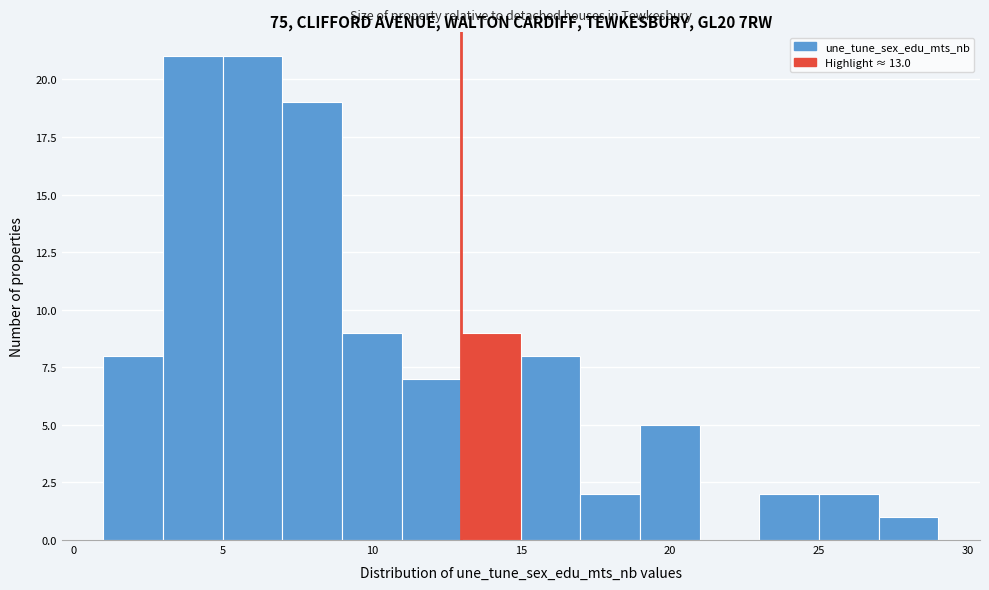

Reading left to right, list every bar in this chart as the range it spans on the x-axis followed by its height. The values are not printed on the chart, so give them approximately, as read against the axis.

1 to 3: 8
3 to 5: 21
5 to 7: 21
7 to 9: 19
9 to 11: 9
11 to 13: 7
13 to 15: 9
15 to 17: 8
17 to 19: 2
19 to 21: 5
21 to 23: 0
23 to 25: 2
25 to 27: 2
27 to 29: 1